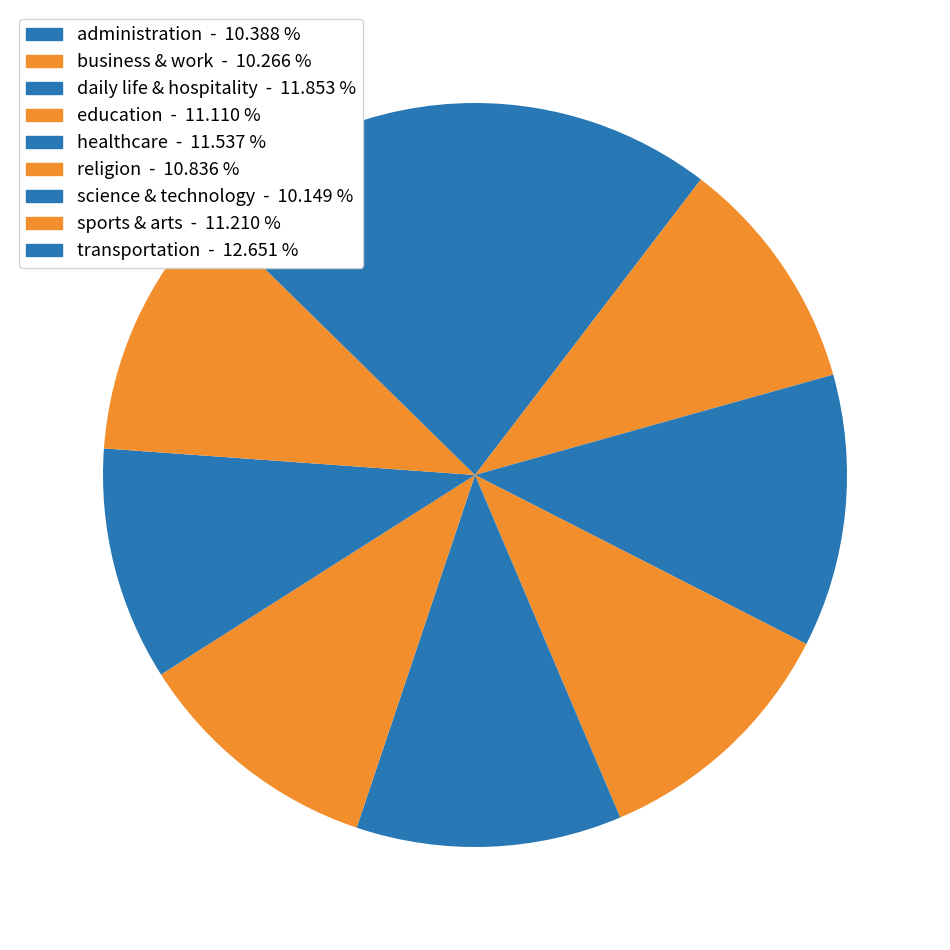

True or false: administration accounts for 10% of the total.

True